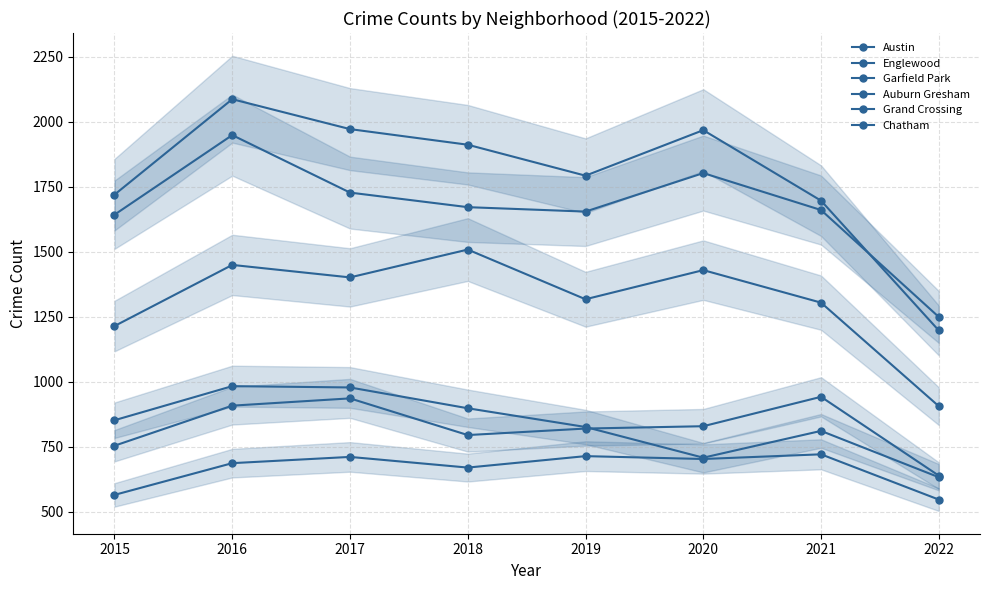

How many values in the Austin series are below 1911?

4